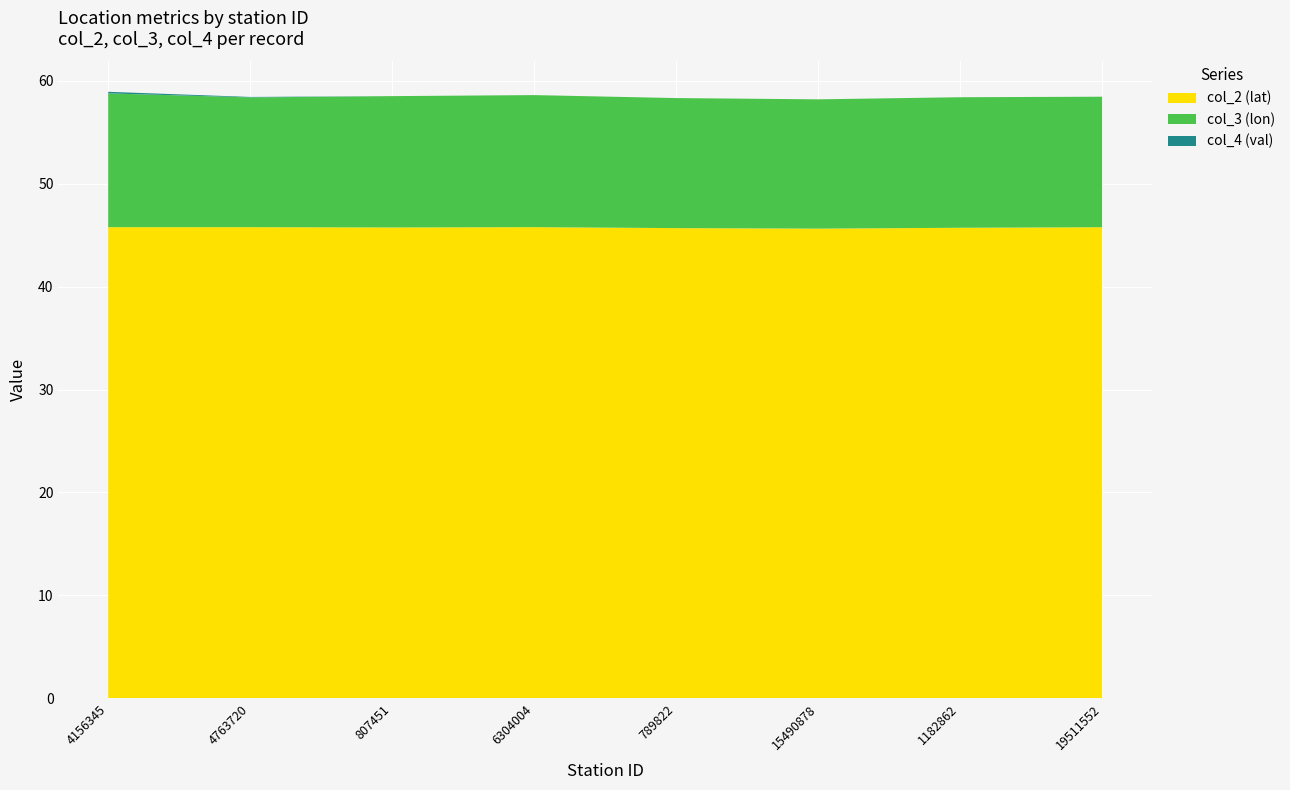

Reading right to left, transcribe all the data shown in this chart.

col_2 (lat): 45.8	45.7	45.6	45.7	45.8	45.8	45.8	45.8
col_3 (lon): 12.7	12.7	12.6	12.6	12.8	12.8	12.6	13.0
col_4 (val): 0.0	0.0	0.0	0.0	0.0	0.0	0.0	0.2